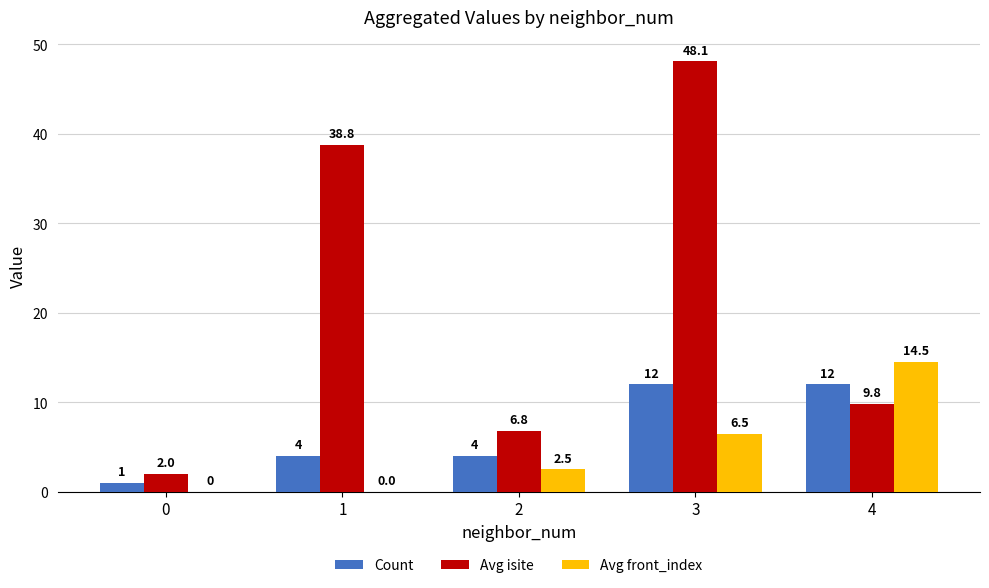

What is the total value across all series at 0?

3.0